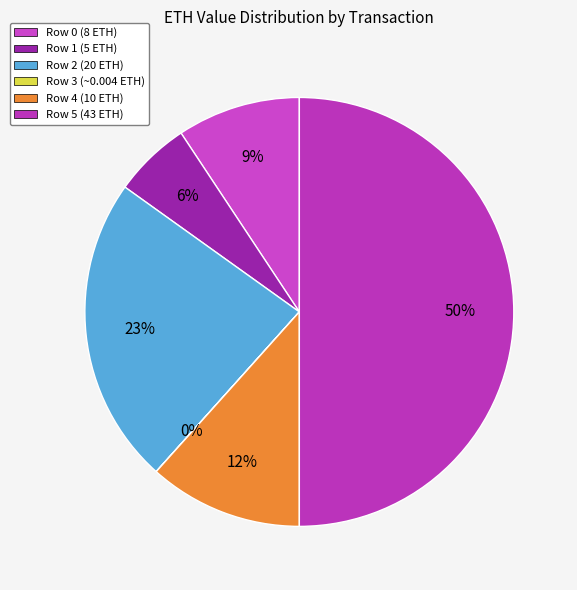

Between Row 2 and Row 4, which is larger?

Row 2